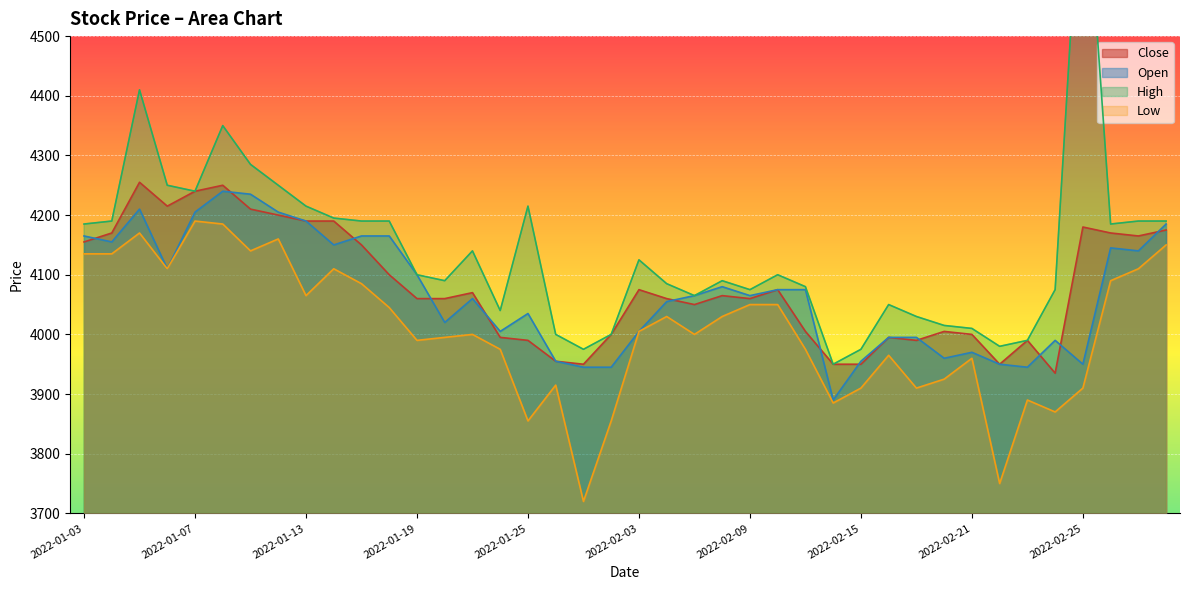

What is the difference between the highest and lowest values at 2022-01-11?

145